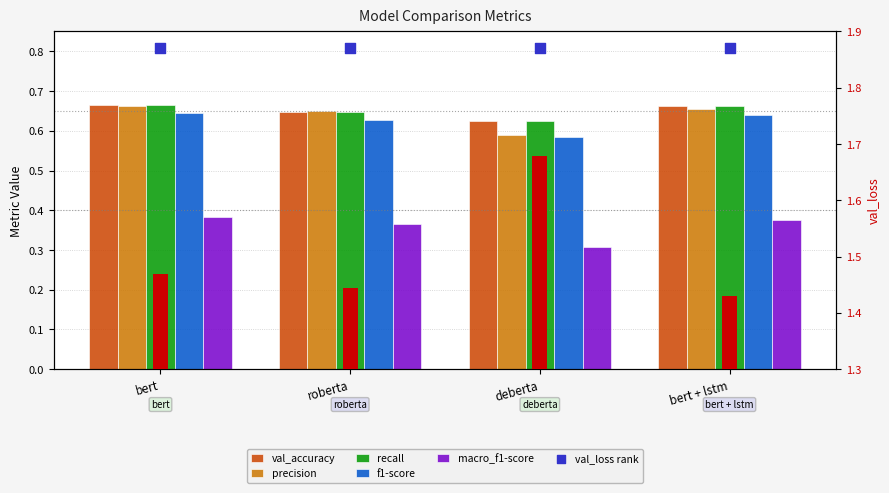

What are all the series names shown in the legend?

val_loss, val_accuracy, precision, recall, f1-score, macro_f1-score